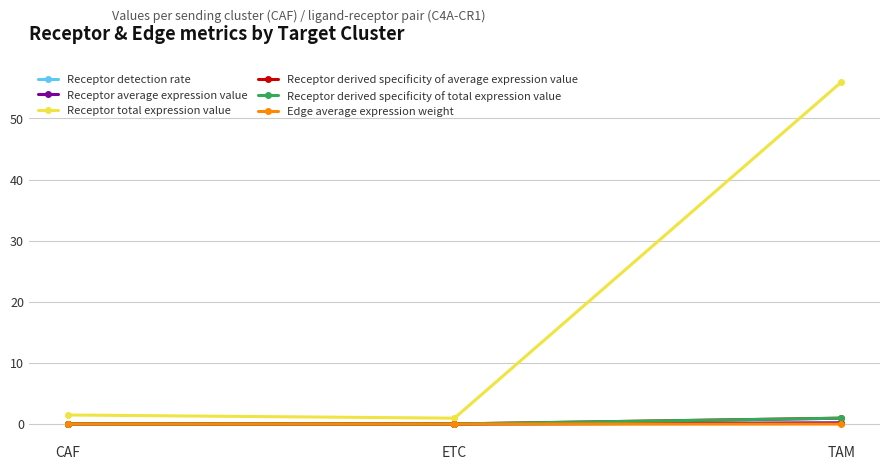

What is the total value across all series at CAF?

1.5